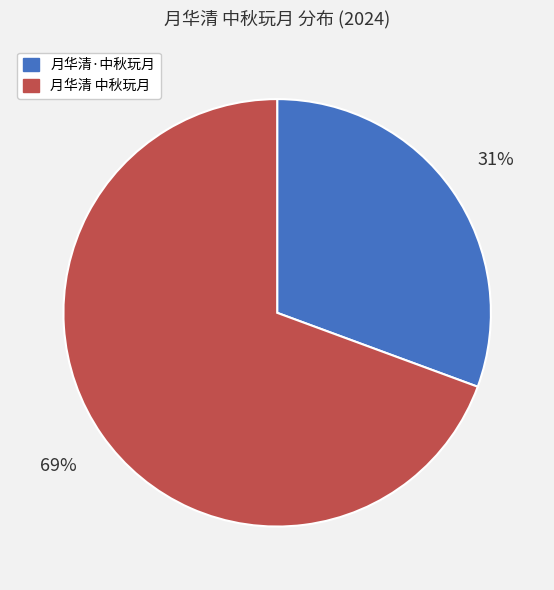

The 月华清·中秋玩月 slice represents 31% of the pie. True or false?

True